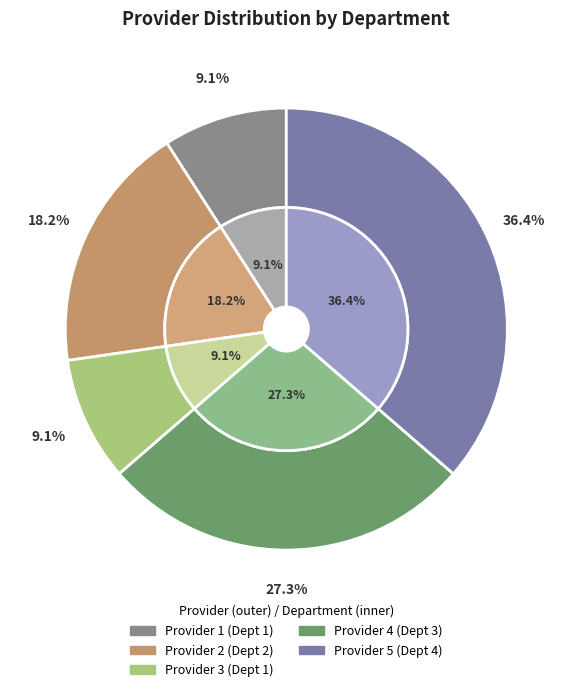

Is the sum of Provider 2 and Provider 4 greater than half?

No